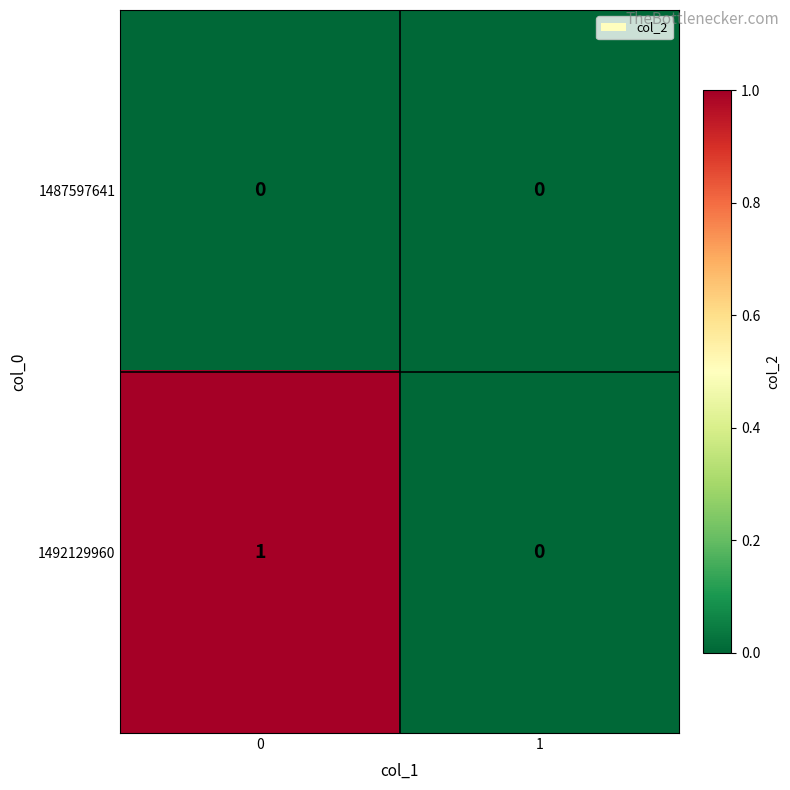

Reading right to left, list all the values displayed in this chart.

1487597641: 0	0
1492129960: 0	1